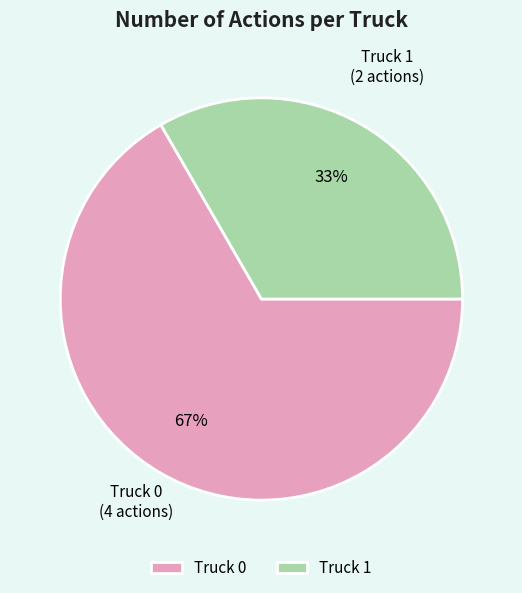

True or false: Truck 0 accounts for 67% of the total.

True